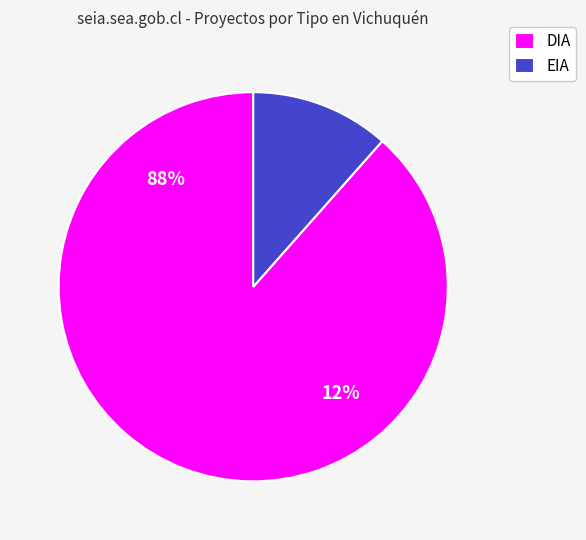

What is the smallest slice in the pie chart?

EIA